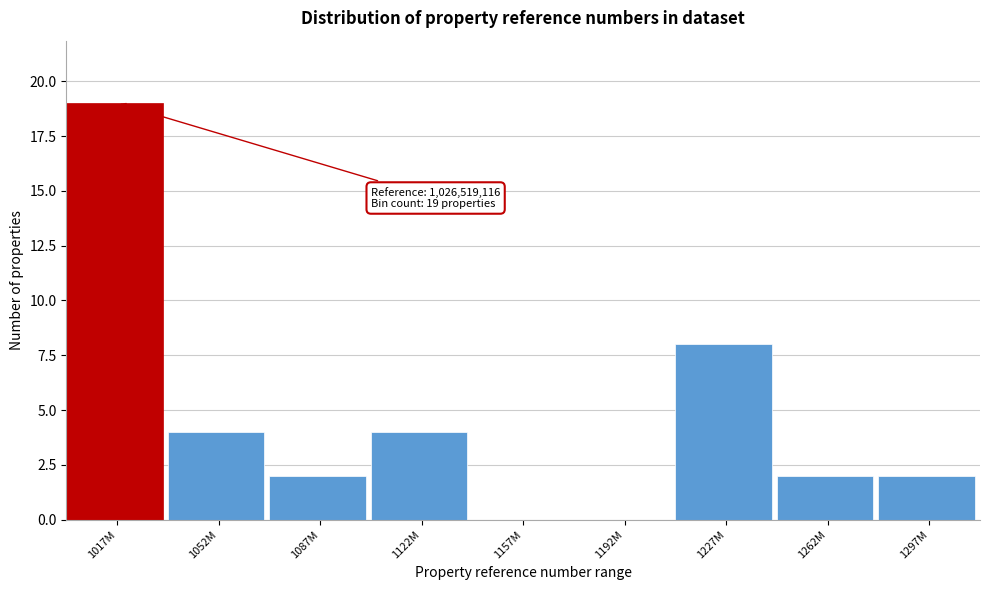

Reading left to right, what are all the values shown in this chart?

1017M=19	1052M=4	1087M=2	1122M=4	1157M=0	1192M=0	1227M=8	1262M=2	1297M=2